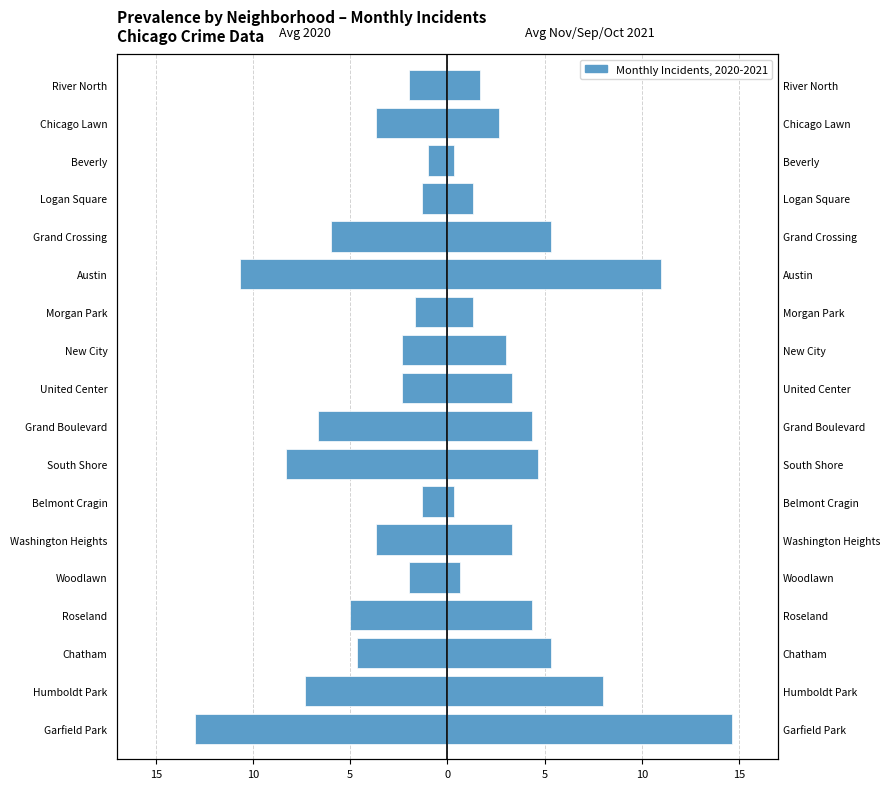

The Avg Nov/Sep/Oct 2021 series shows 0.7 at Morgan Park. True or false?

False